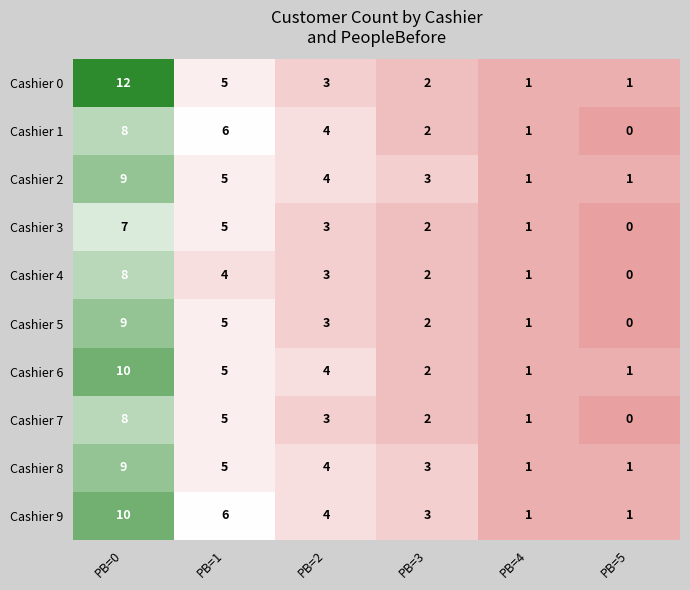

How many Cashier 3 values are between 1 and 5?

4